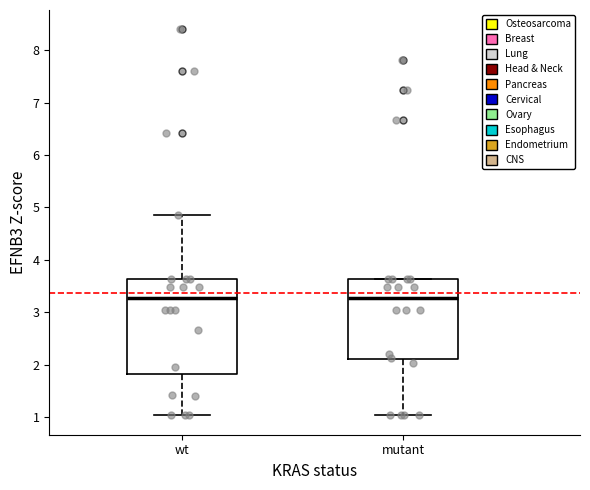

Which box is the tallest, from its lower edge to its upper edge?

wt